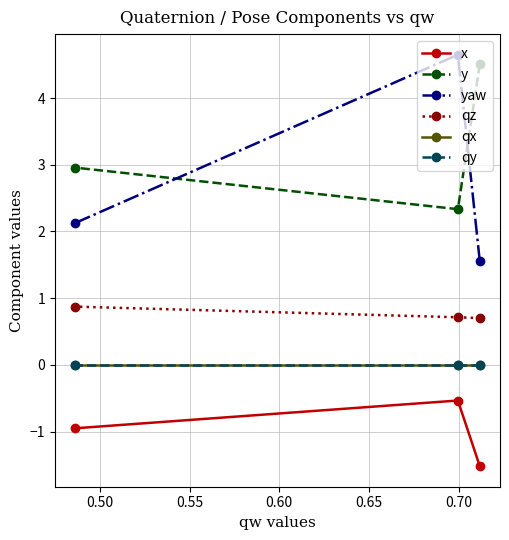

Does the chart have visible grid lines?

Yes